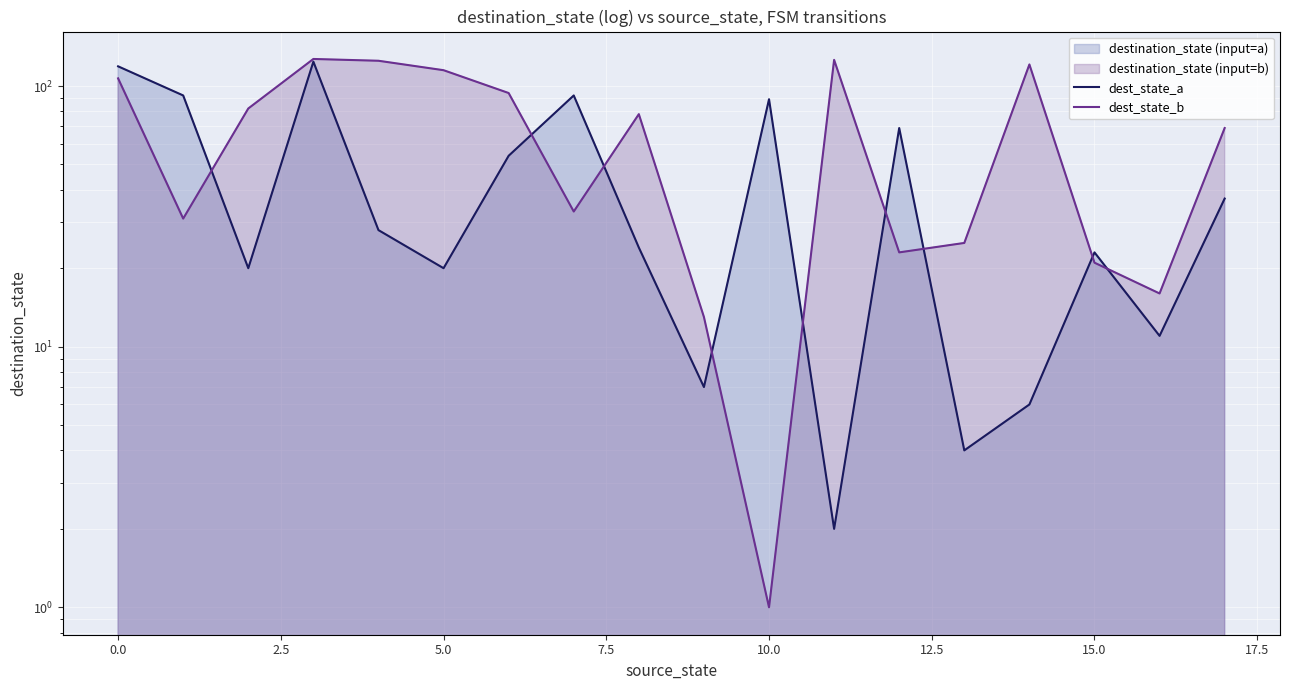

At how many categories does at least one series exceed 40?

14